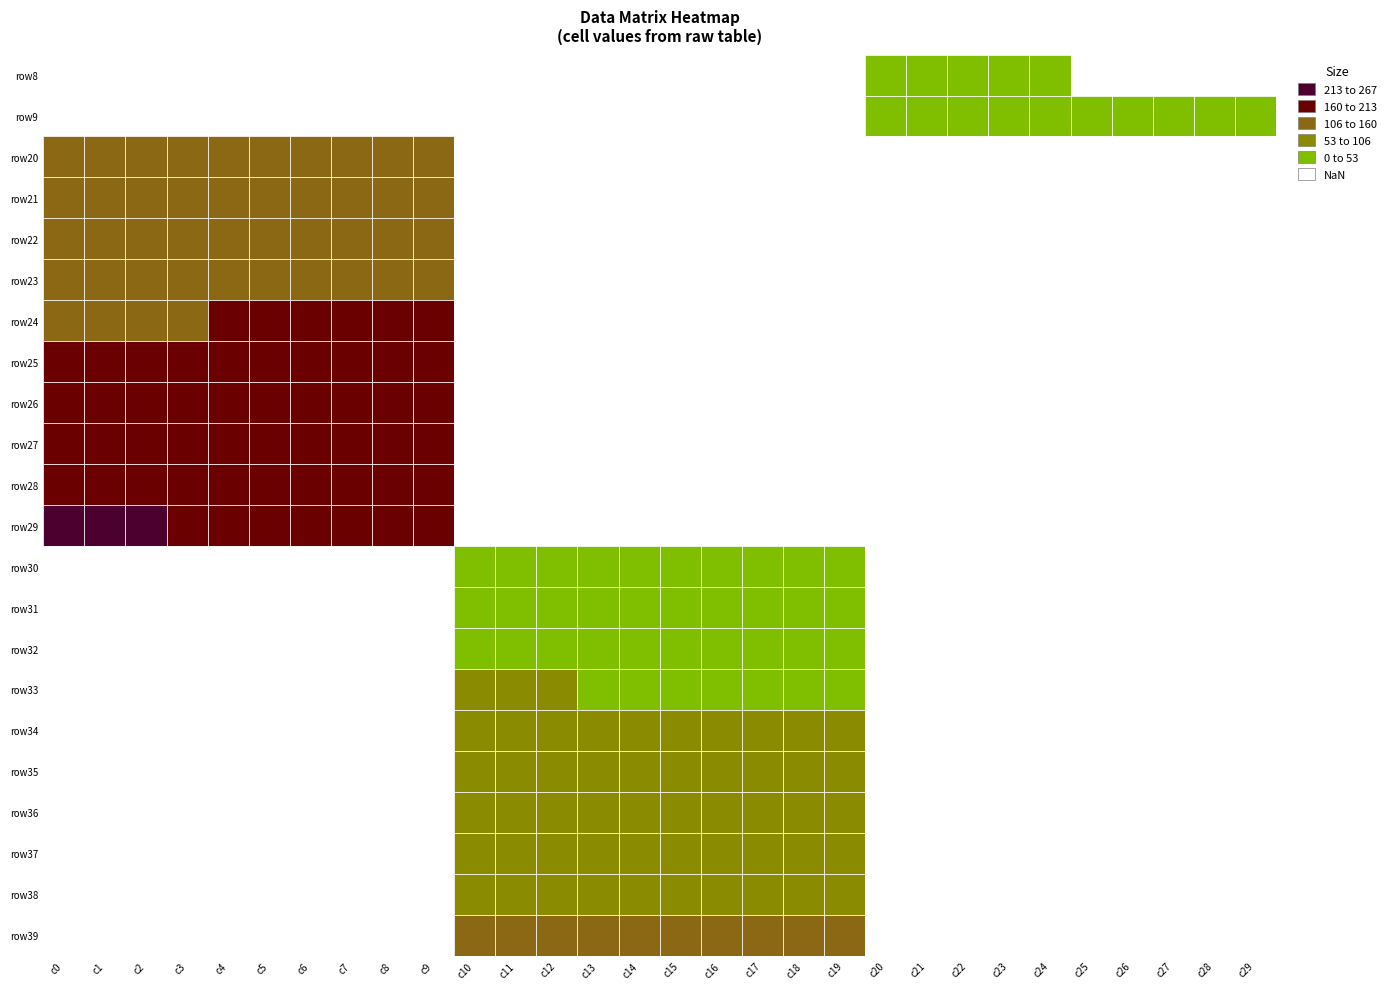

The row37 series shows 141.3 at 16. True or false?

False